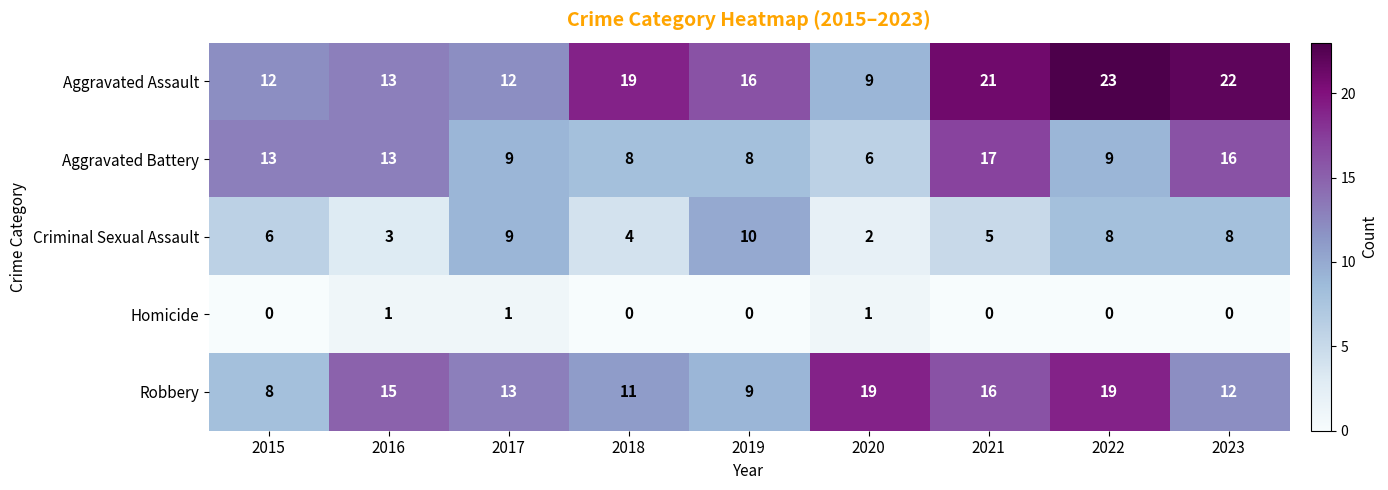

What is the difference between the highest and lowest values at 2016?

14